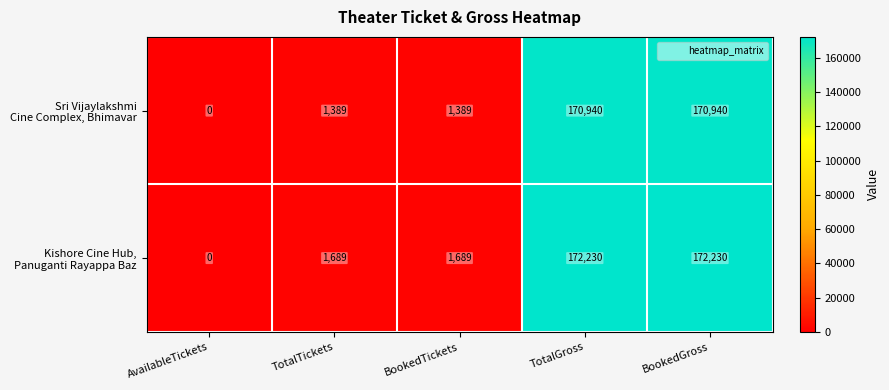

What is the total value across all series at BookedTickets?

3078